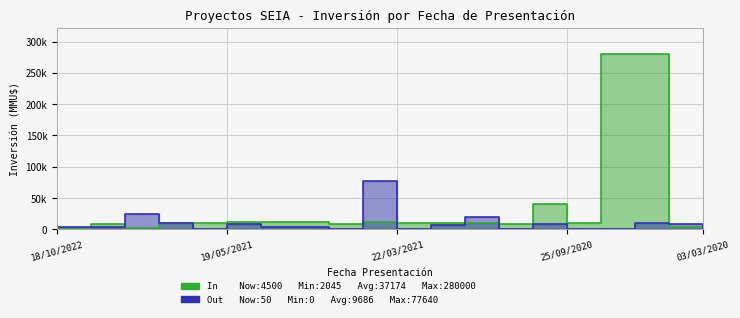

Which series has the largest total across all categories?

In